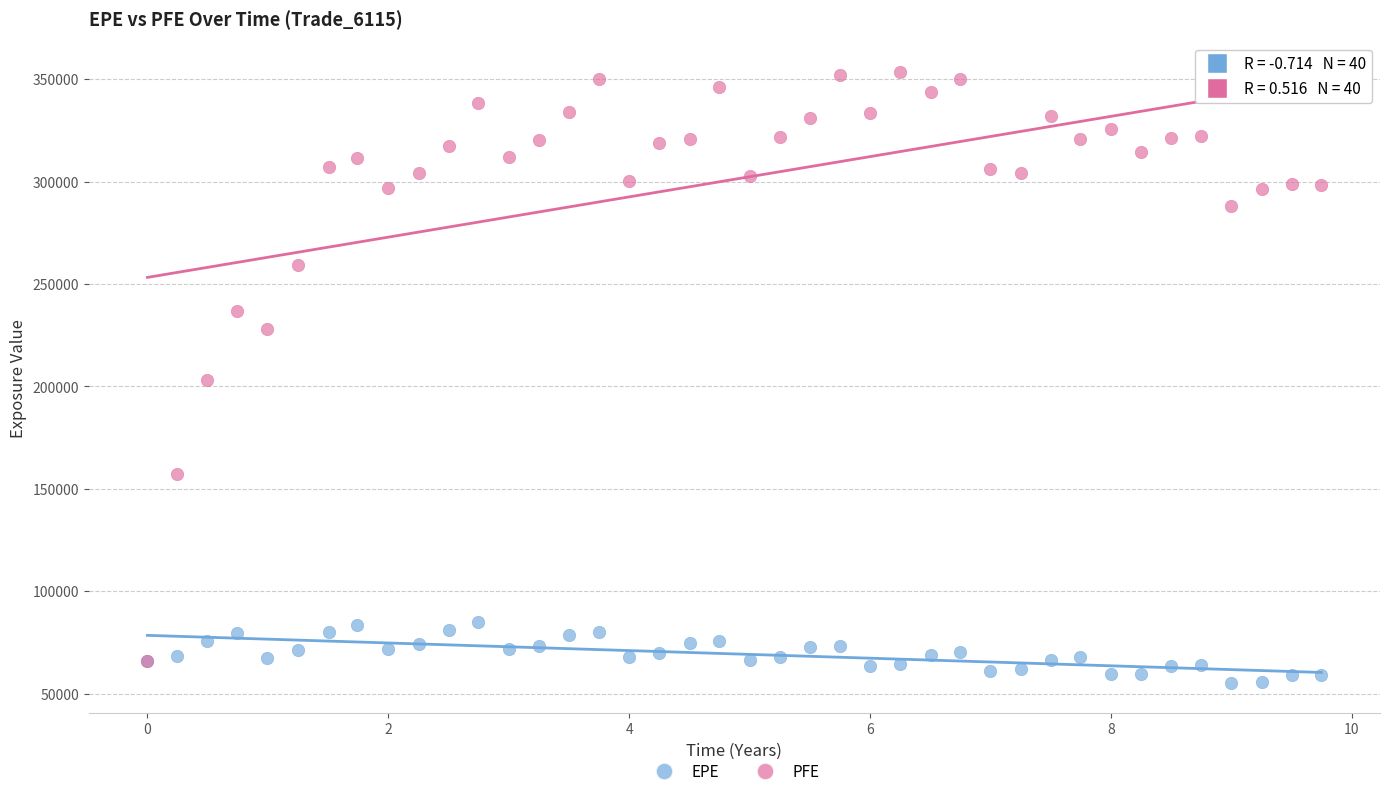

Which series reaches the maximum Y coordinate?

PFE